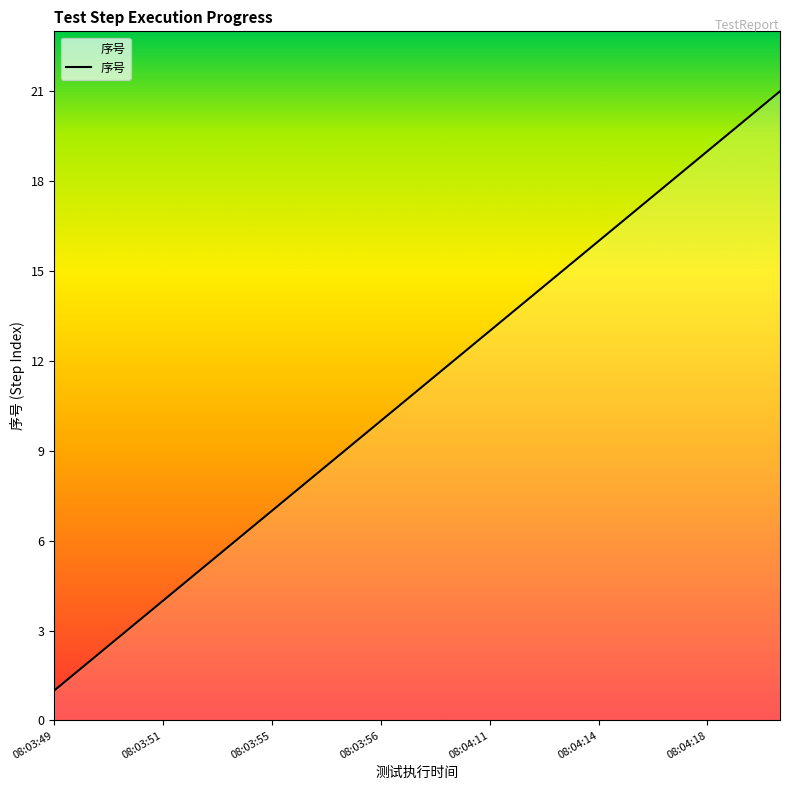

What is the difference between the maximum and minimum values?

20